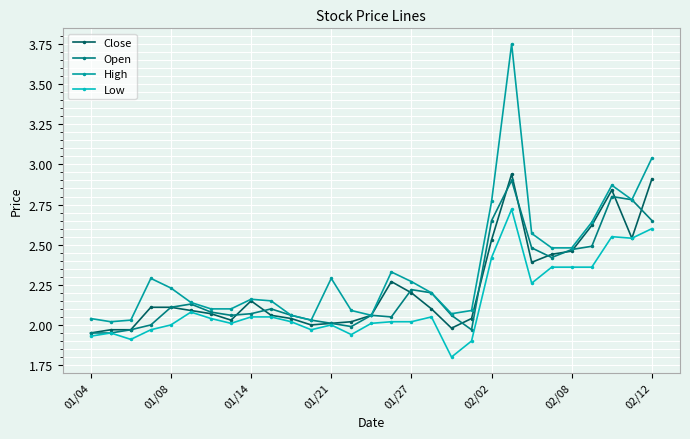

What is the smallest value displayed?

1.8